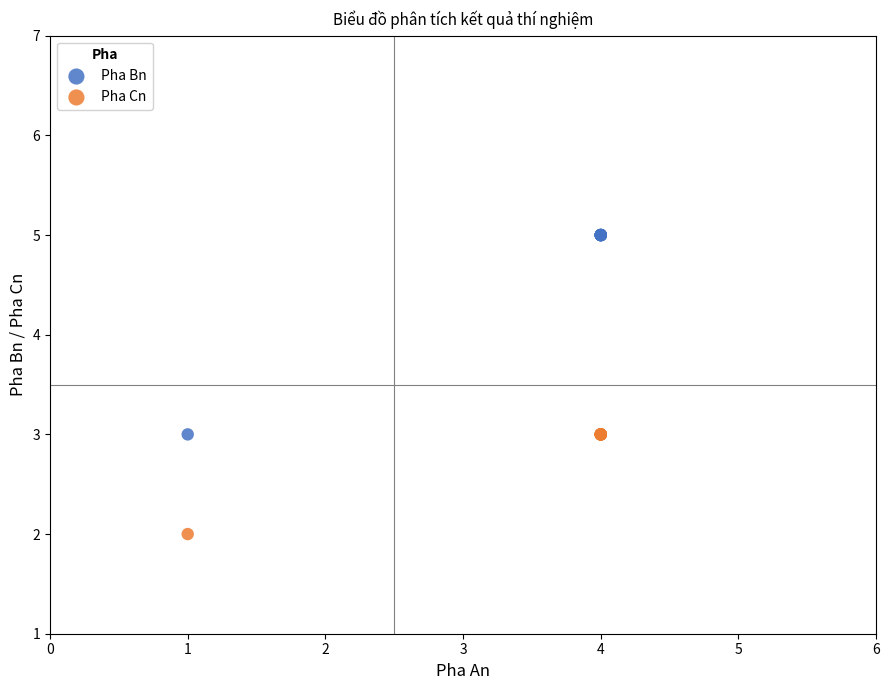

Which series contains the lowest Y value?

Pha Cn